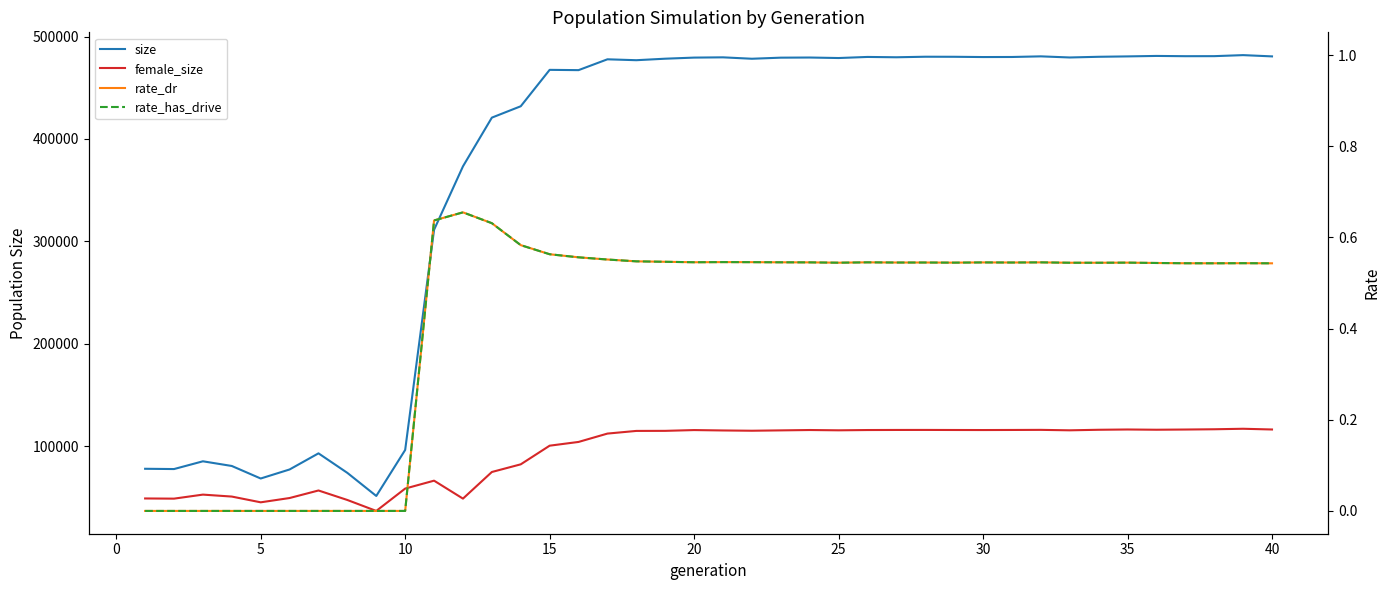

How many values in rate_has_drive are above zero?

30